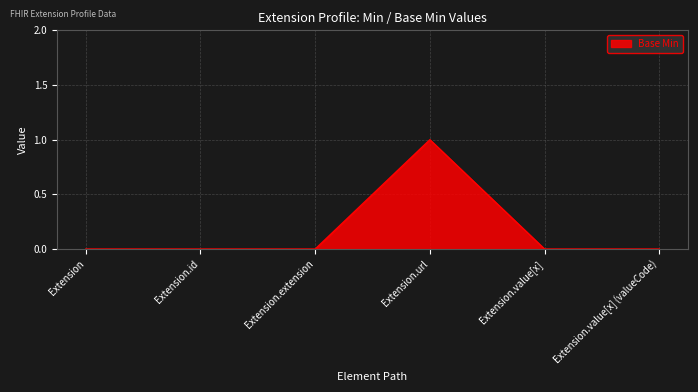

The chart shows a value of 0 at Extension.value[x]. True or false?

True